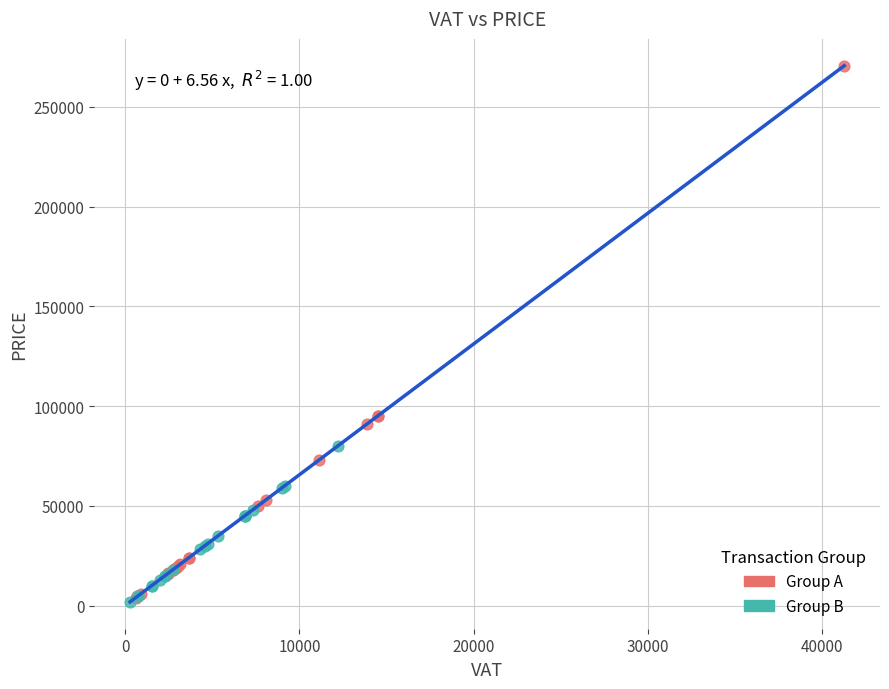

Which series contains the highest Y value?

Group A